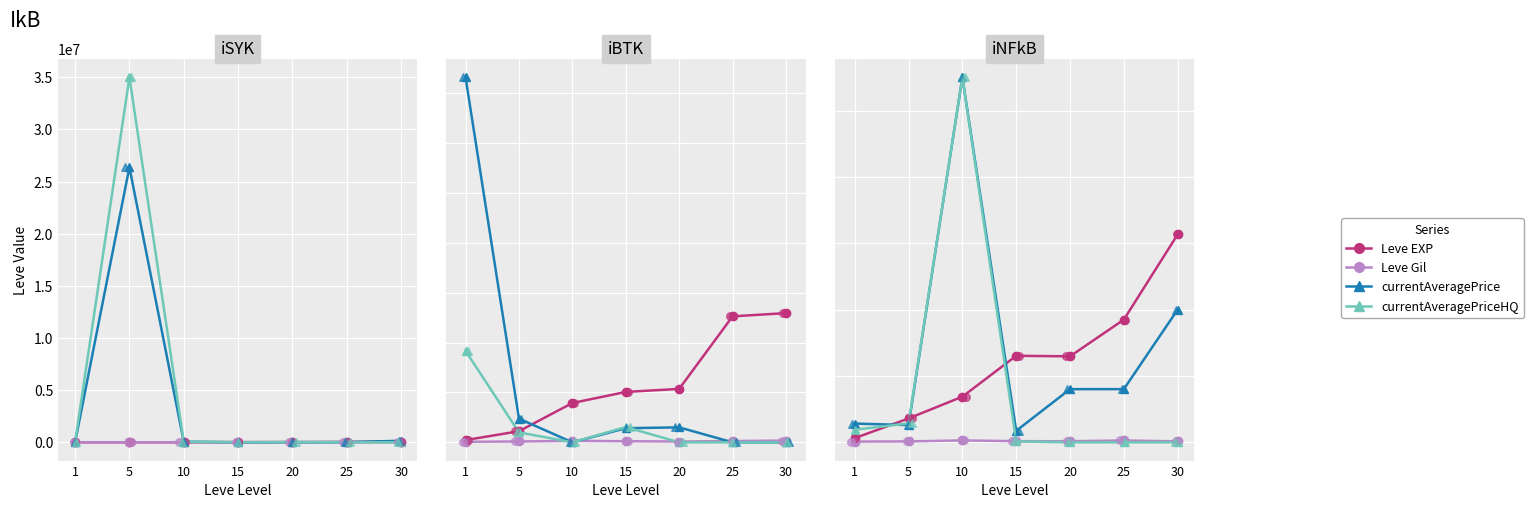

Which series reaches the minimum Y coordinate?

currentAveragePriceHQ